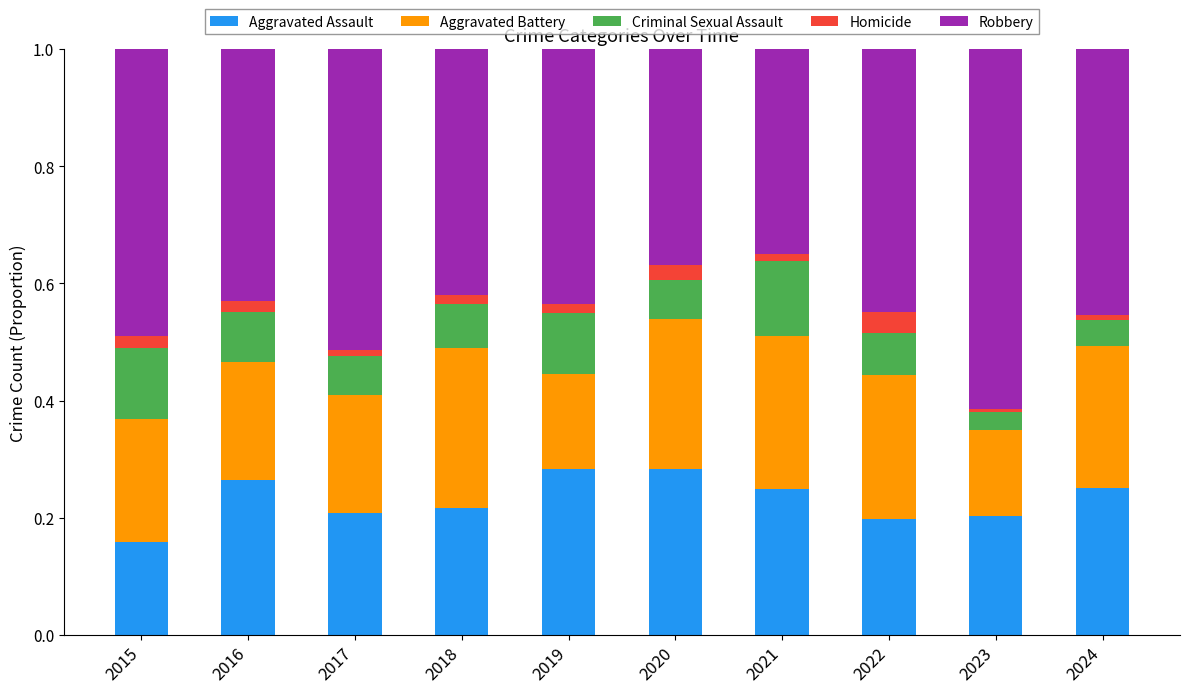

Is it true that Aggravated Assault equals 0.2 at 2015?

True